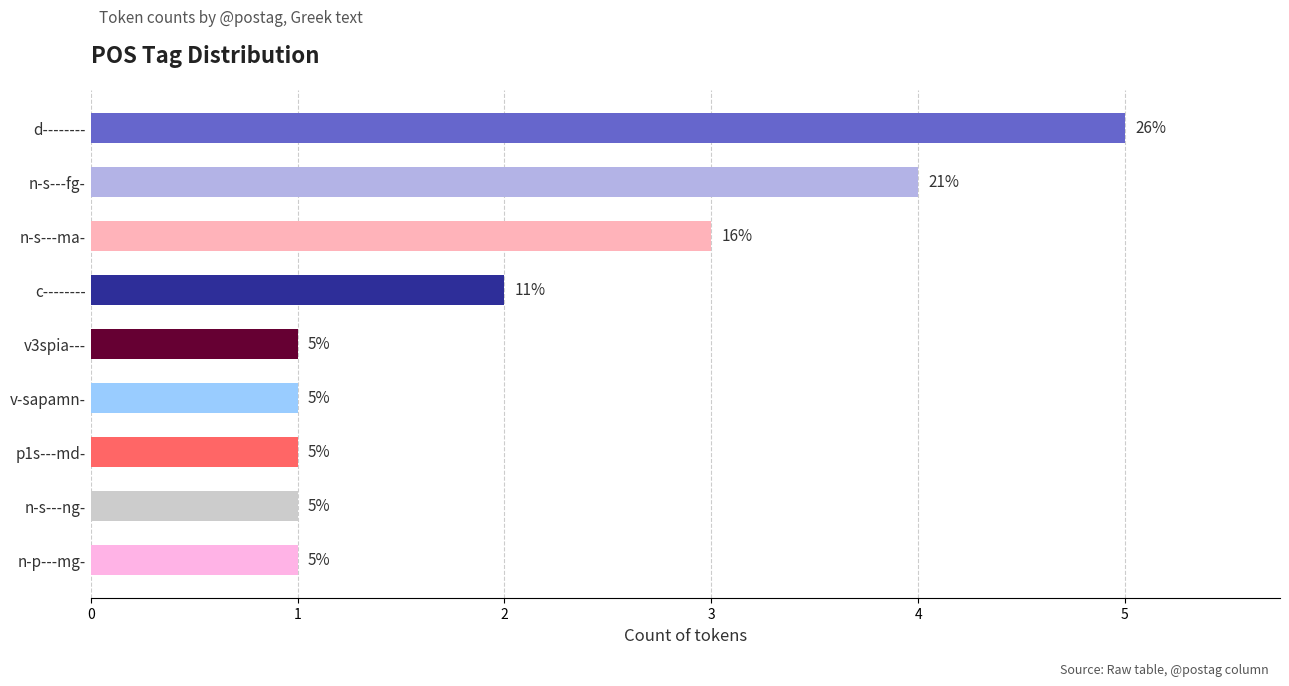

What is the label of the 3rd bar from the top?

n-s---ma-